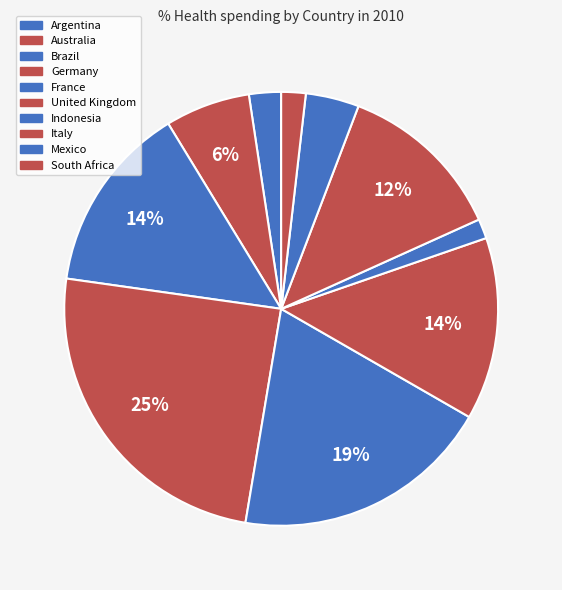

Approximately how many times larger is the value at South Africa compared to United Kingdom?

0.1